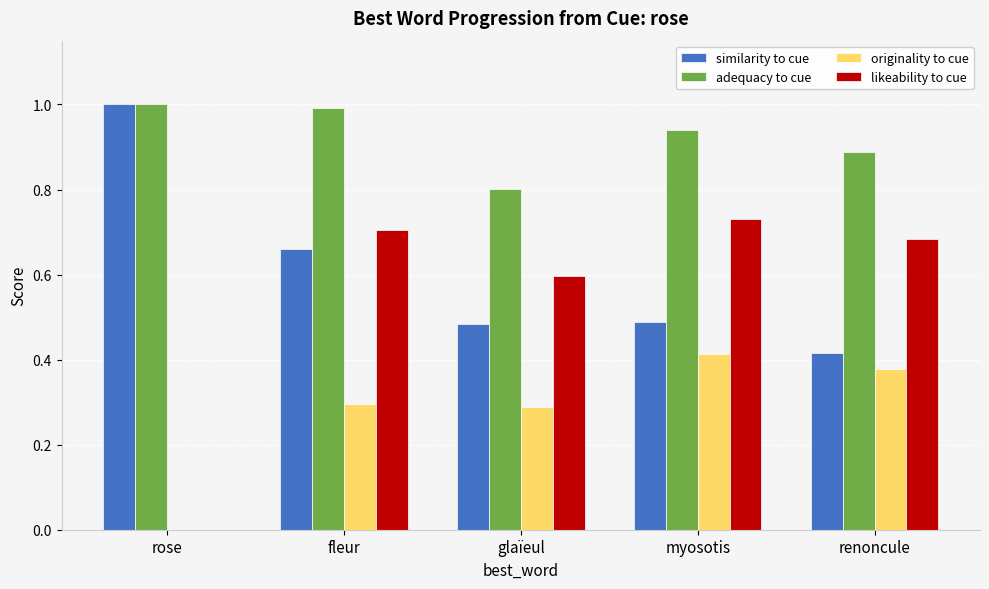

True or false: likeability to cue has a value of 0.7 at myosotis.

True